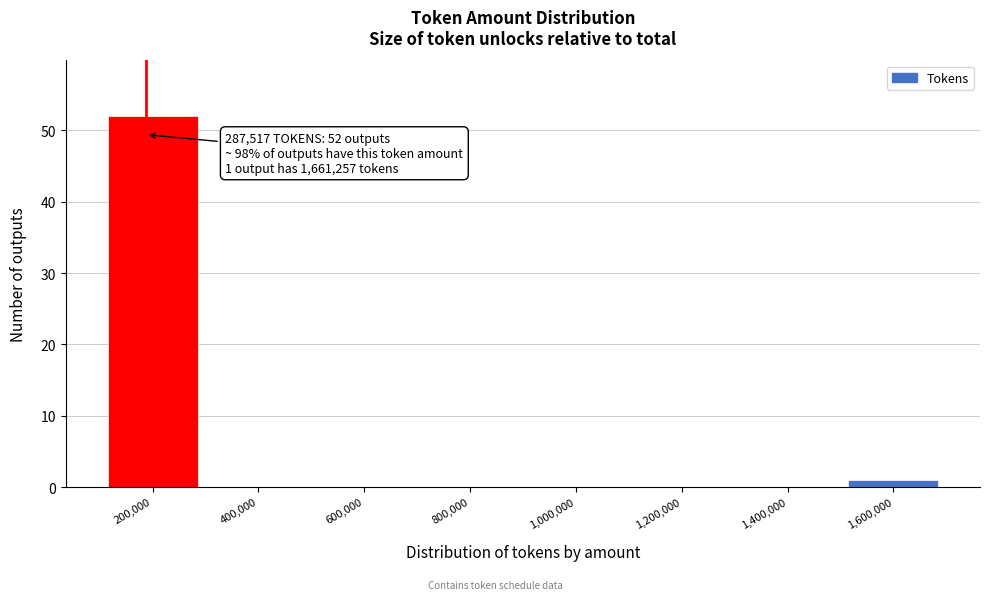

Reading left to right, list all the values displayed in this chart.

200,000=52	400,000=0	600,000=0	800,000=0	1,000,000=0	1,200,000=0	1,400,000=0	1,600,000=1